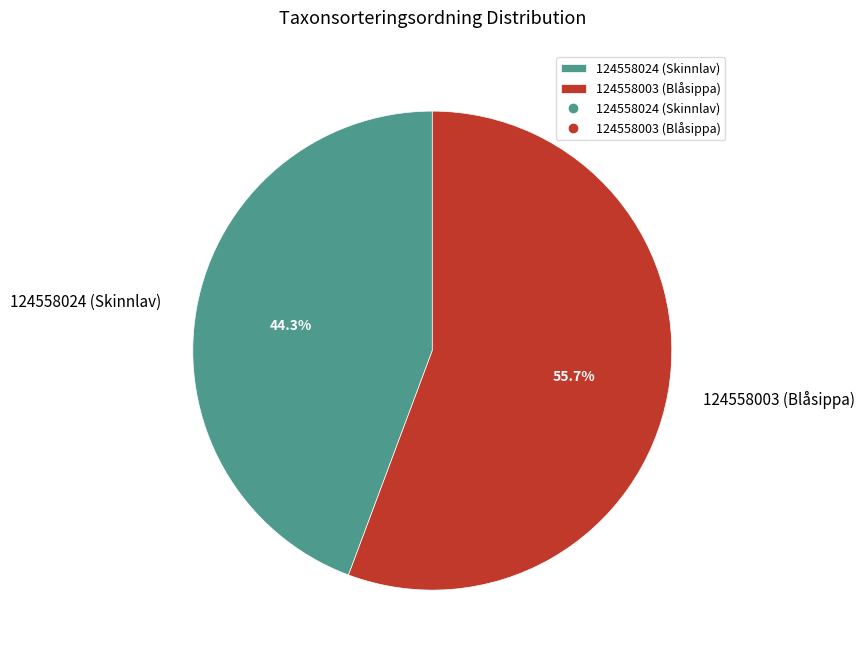

Which slice is the largest?

124558003 (Blåsippa)